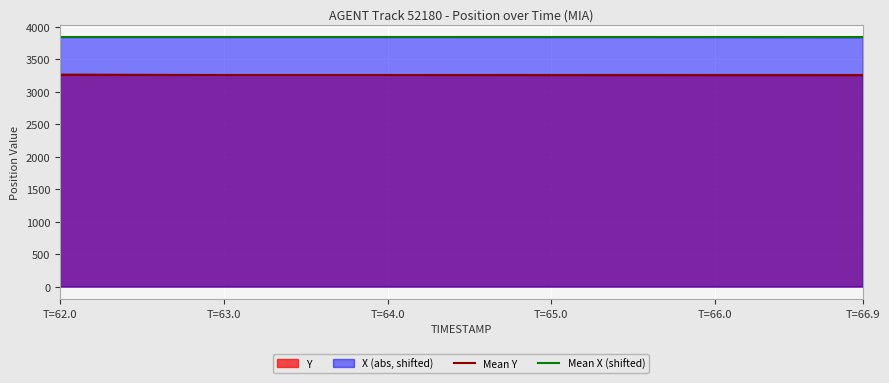

What is the sum of the Mean X (shifted) values at T=62.0 and T=63.0?

7685.4